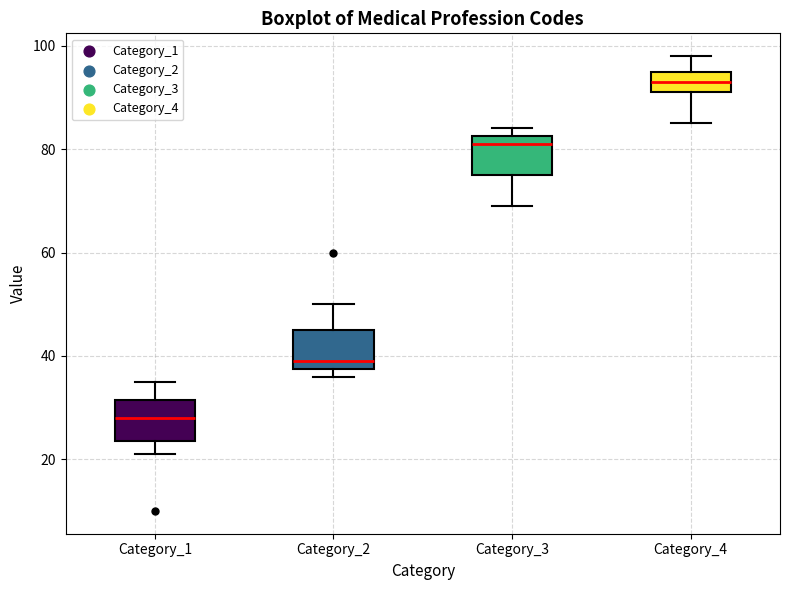

Reading left to right, transcribe this box plot: for each box, give where its median line is, the range the box spans, and where its two whiskers end, as read against the y-axis. The values are not printed on the chart, so give them approximately, as read against the axis.

Category_1: median 28, box 24 to 32, whiskers 22 to 36
Category_2: median 40, box 38 to 46, whiskers 36 to 50
Category_3: median 82 (just below the box's upper edge), box 76 to 82, whiskers 70 to 84
Category_4: median 94, box 92 to 96, whiskers 86 to 98